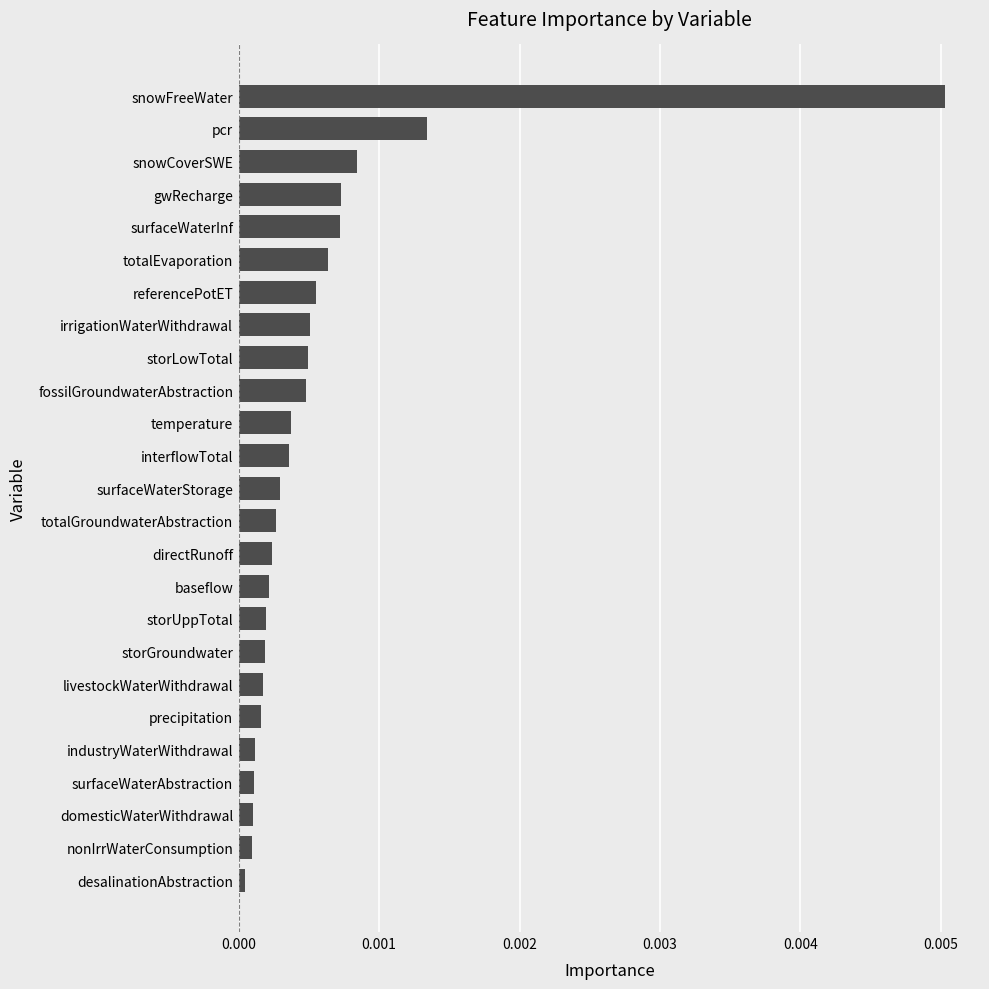

Is it true that the value at temperature is 0.0?

True